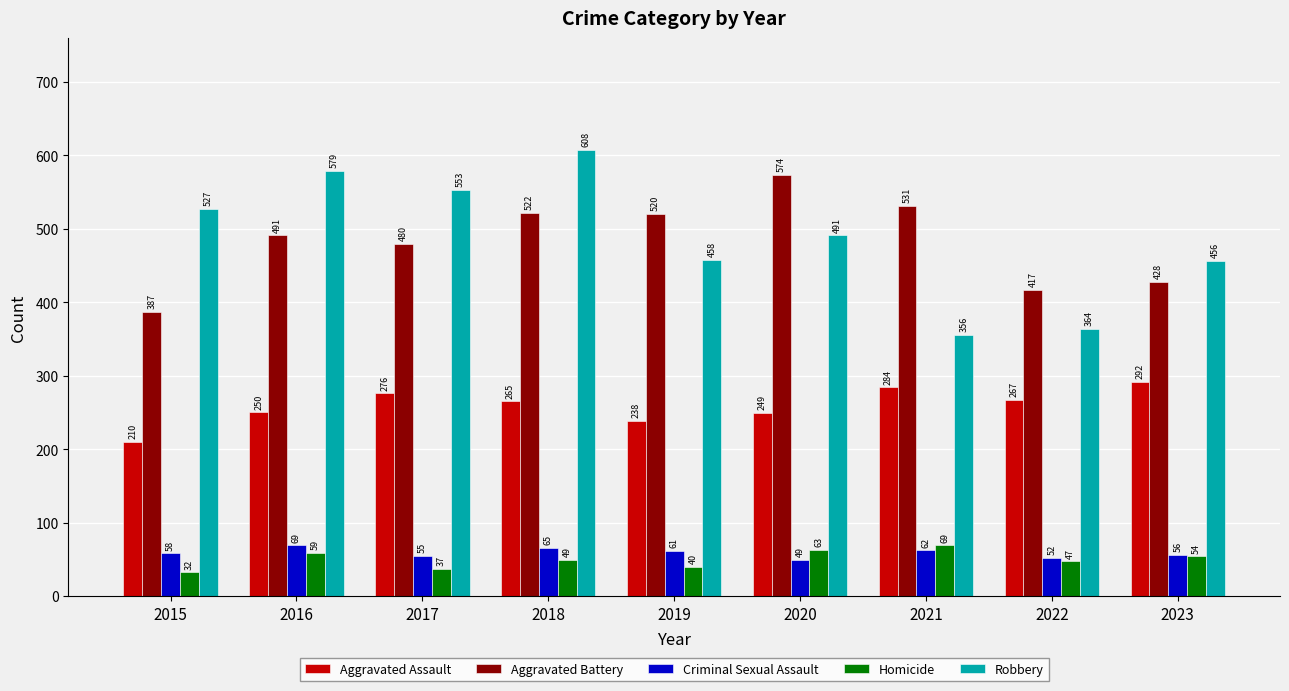

What is the difference between the second highest and second lowest values in the Criminal Sexual Assault series?

13